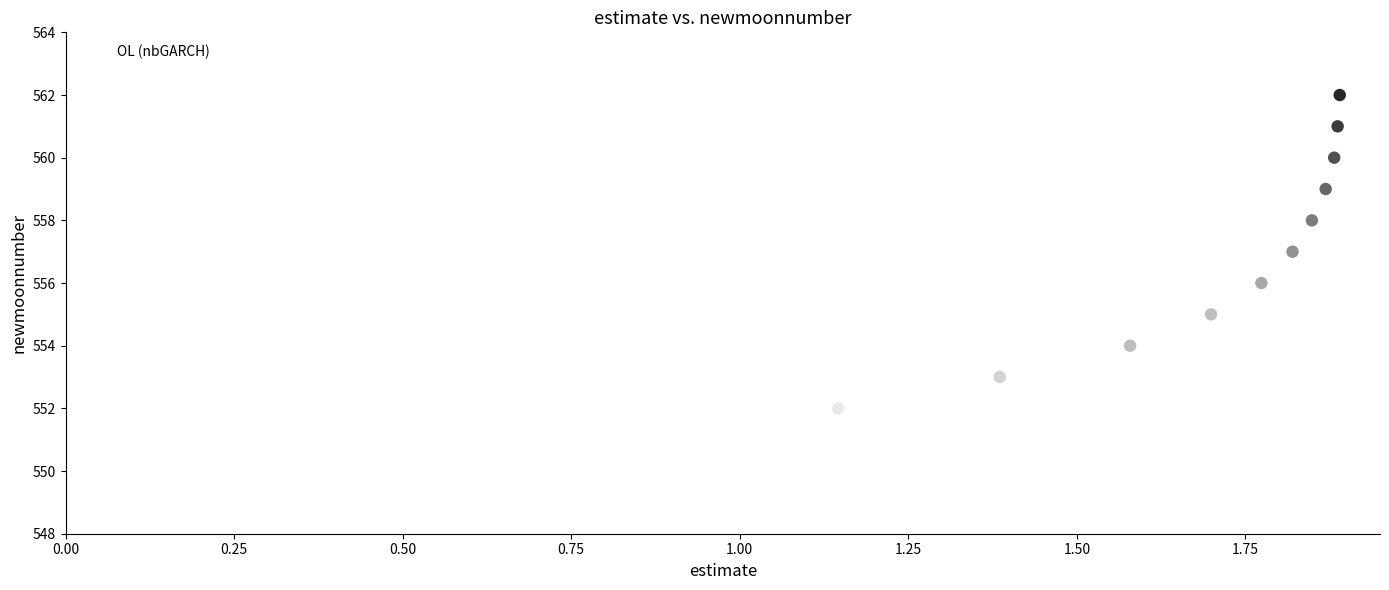

What is the range of Y values (max minus min)?

11